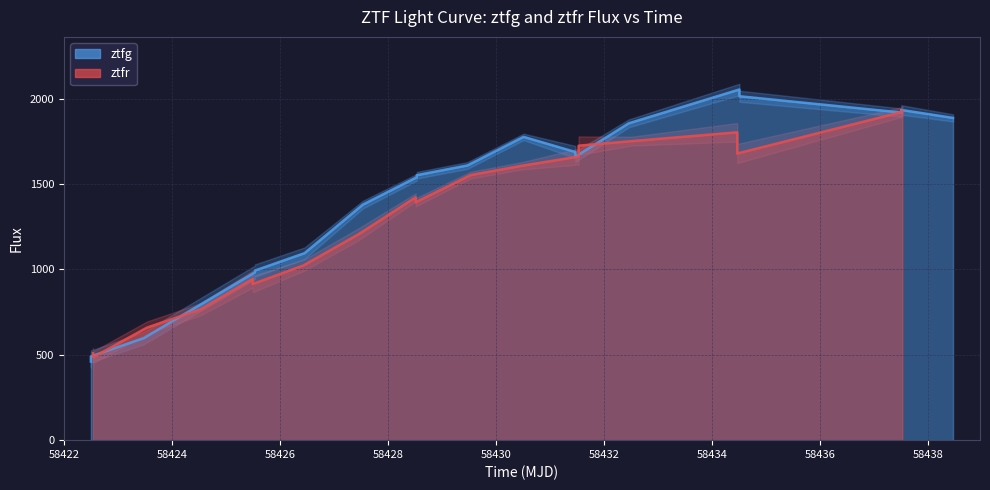

Is it true that ztfg equals 914.4 at 14?

False